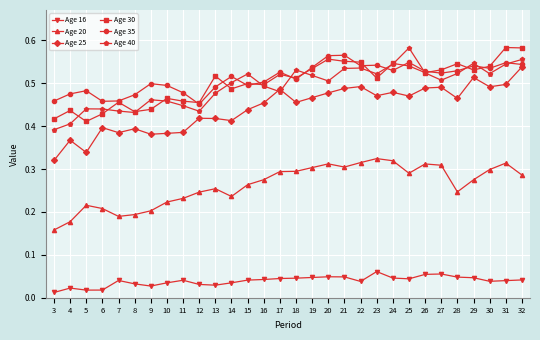

At which label is Age 40 closest to 0?

3